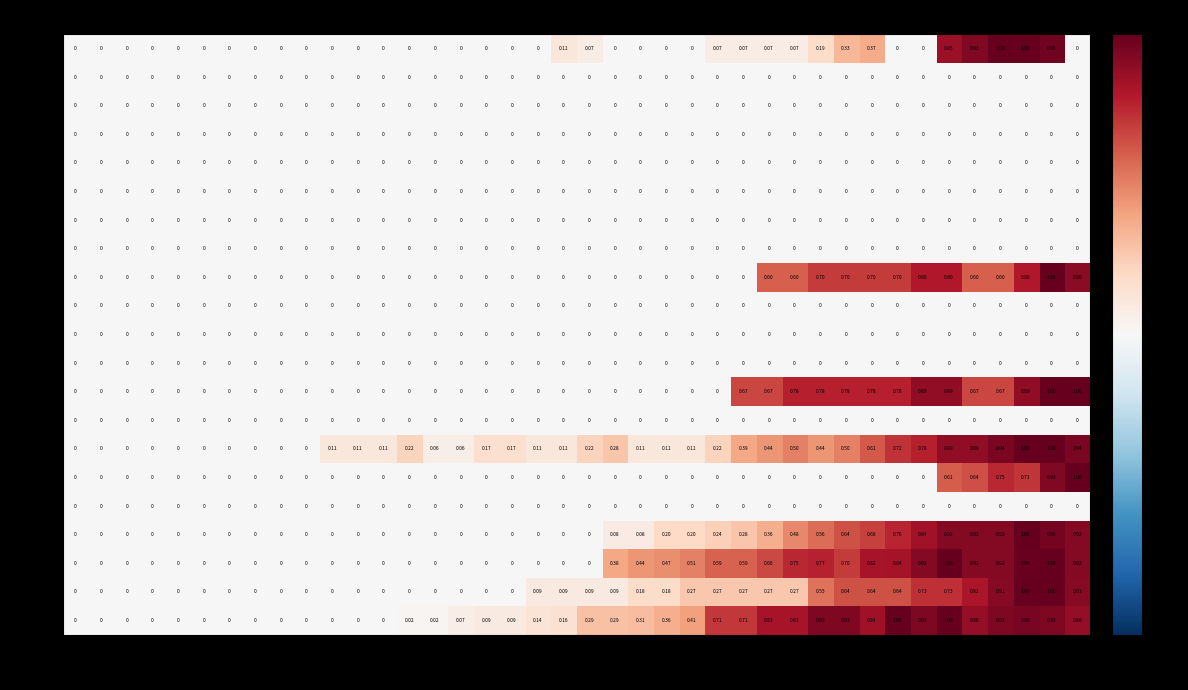

Which series has the largest total across all categories?

GE